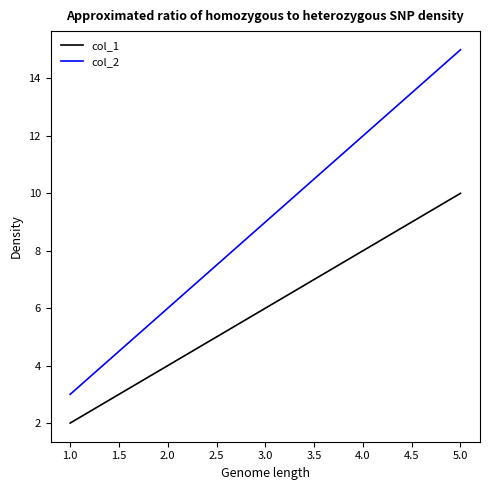

At which category does the chart reach its peak across all series?

5.0